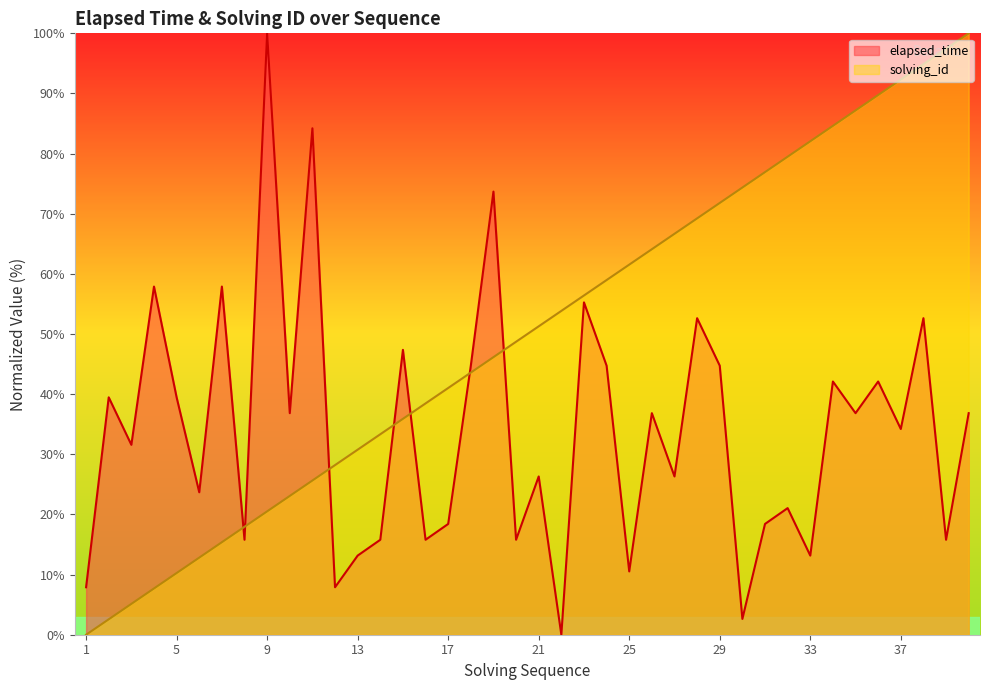

The value of solving_id at 34 is 134.4. True or false?

False